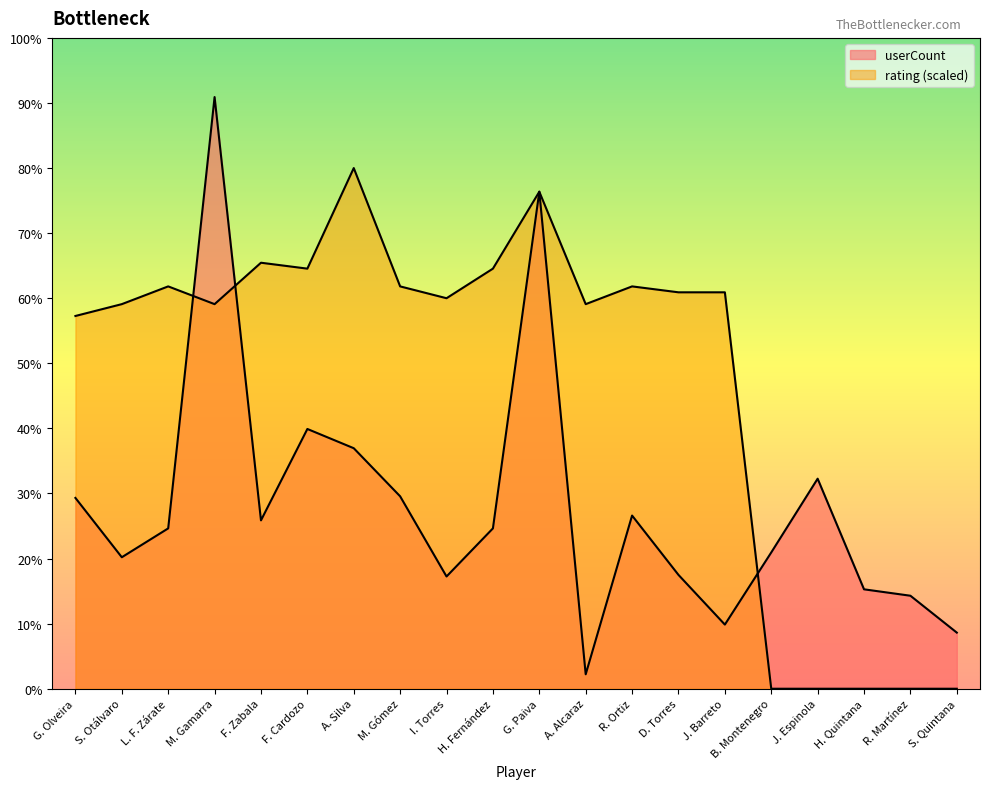

Reading left to right, list all the values displayed in this chart.

userCount: G. Olveira=119.0	S. Otálvaro=82.0	L. F. Zárate=100.0	M. Gamarra=369.0	F. Zabala=105.0	F. Cardozo=162.0	A. Silva=150.0	M. Gómez=120.0	I. Torres=70.0	H. Fernández=100.0	G. Paiva=310.0	A. Alcaraz=9.0	R. Ortiz=108.0	D. Torres=71.0	J. Barreto=40.0	B. Montenegro=85.0	J. Espinola=131.0	H. Quintana=62.0	R. Martínez=58.0	S. Quintana=35.0
rating: G. Olveira=232.5	S. Otálvaro=239.8	L. F. Zárate=250.9	M. Gamarra=239.8	F. Zabala=265.7	F. Cardozo=262.0	A. Silva=324.7	M. Gómez=250.9	I. Torres=243.5	H. Fernández=262.0	G. Paiva=310.0	A. Alcaraz=239.8	R. Ortiz=250.9	D. Torres=247.2	J. Barreto=247.2	B. Montenegro=0.0	J. Espinola=0.0	H. Quintana=0.0	R. Martínez=0.0	S. Quintana=0.0